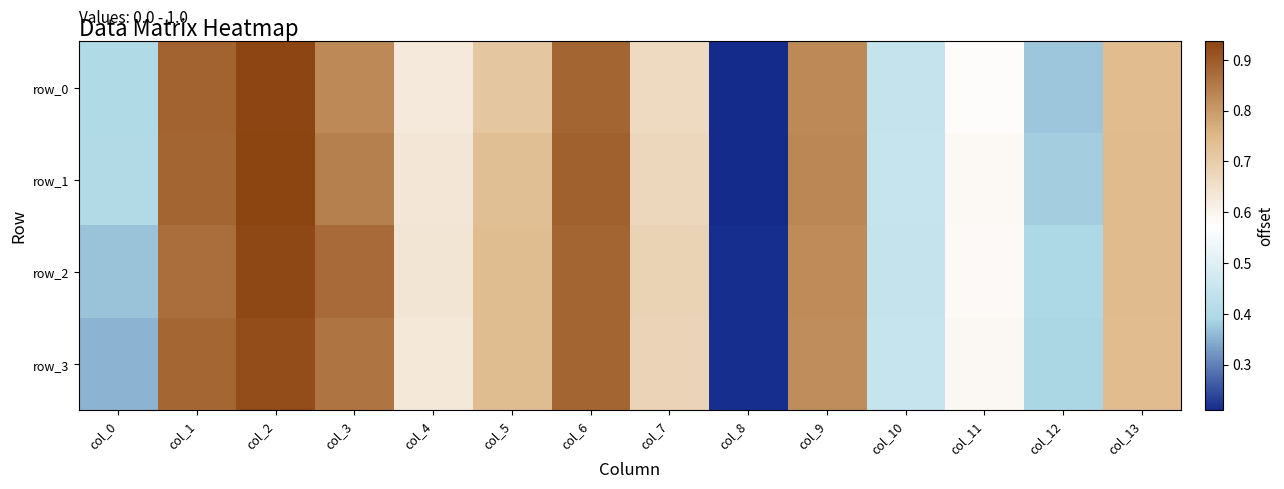

The value of row_0 at col_1 is 0.9. True or false?

True